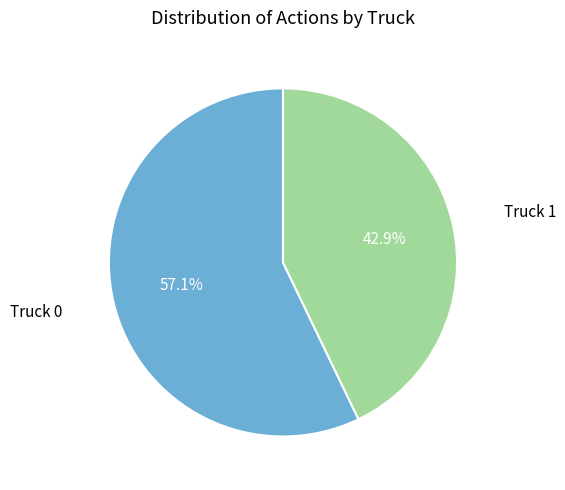

Between Truck 0 and Truck 1, which is larger?

Truck 0